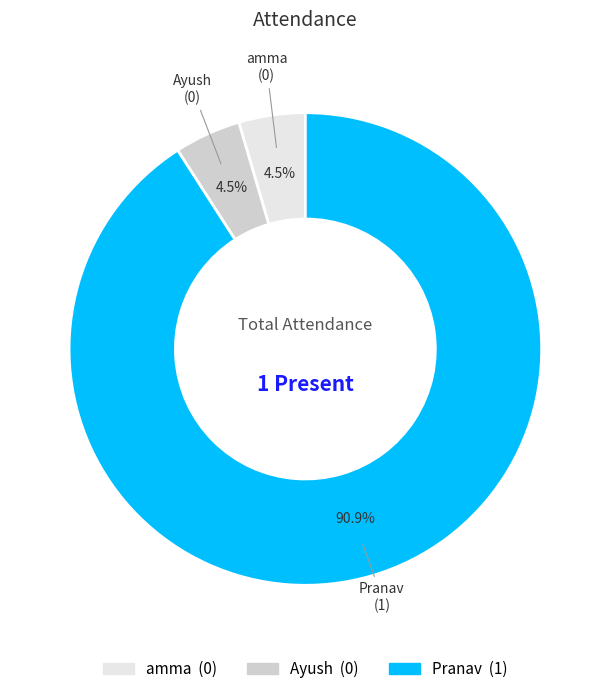

Is Pranav the majority of the pie?

Yes